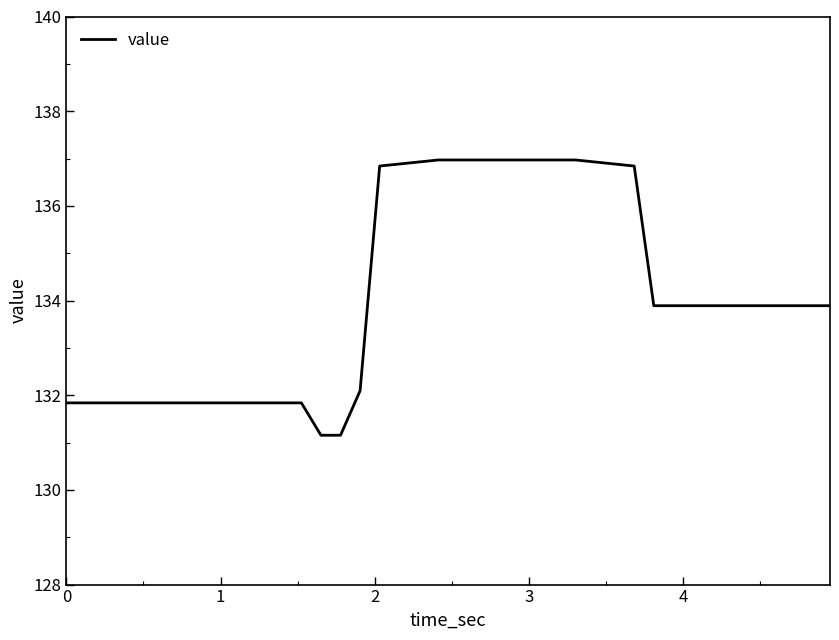

What is the greatest value displayed?

137.0